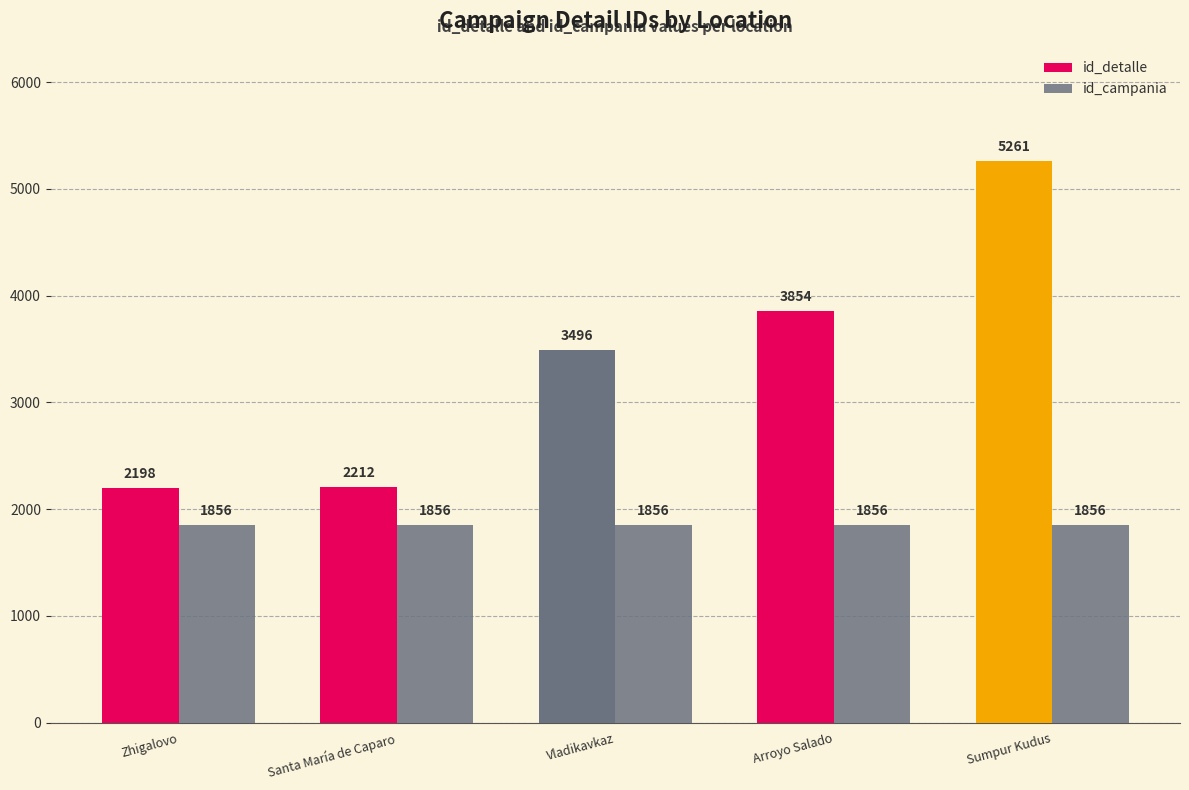

Which series has the largest range (max minus min)?

id_detalle